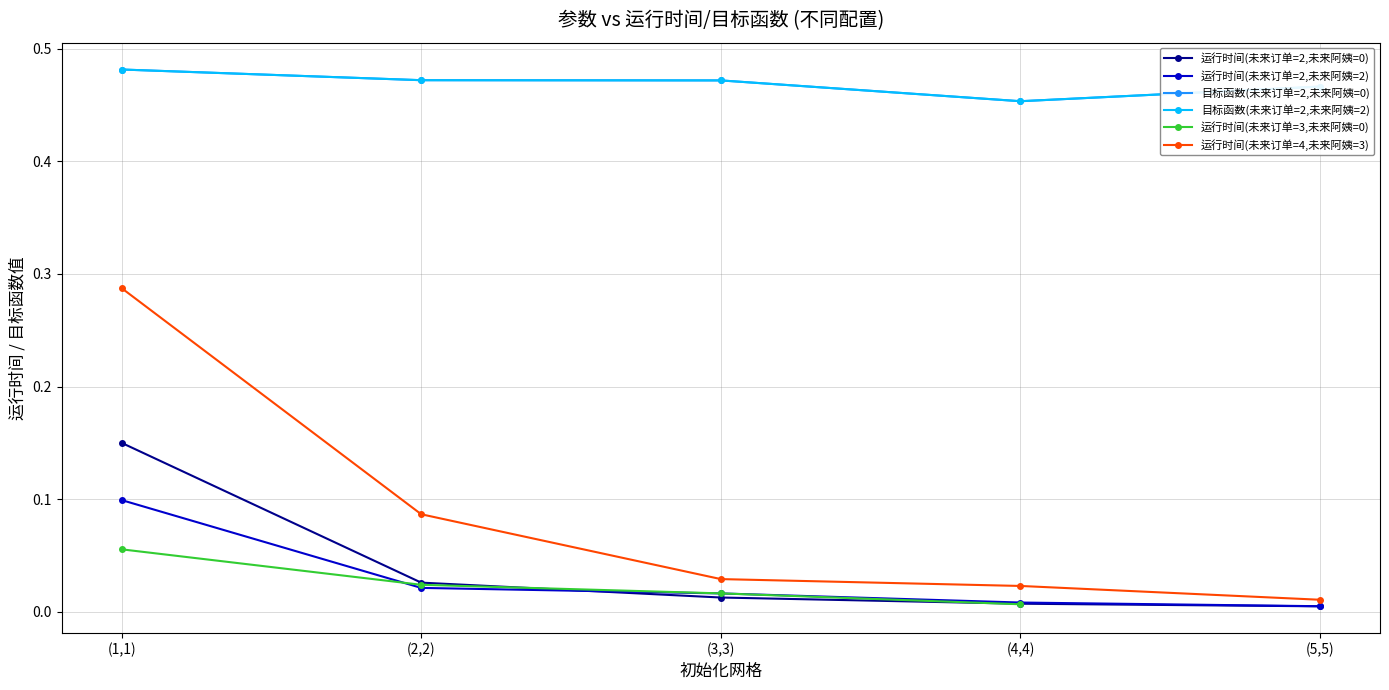

True or false: 运行时间(未来订单=4,未来阿姨=3) and 目标函数(未来订单=2,未来阿姨=0) intersect in this chart.

False